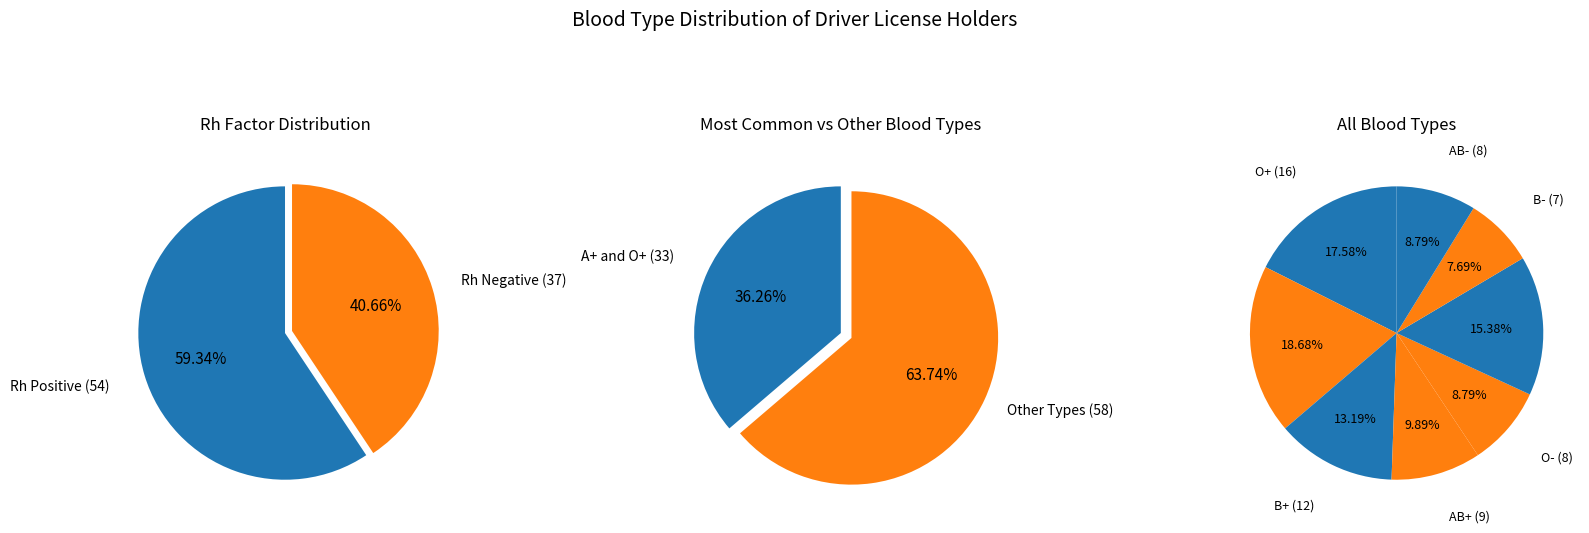

Is AB+ the majority of the pie?

No